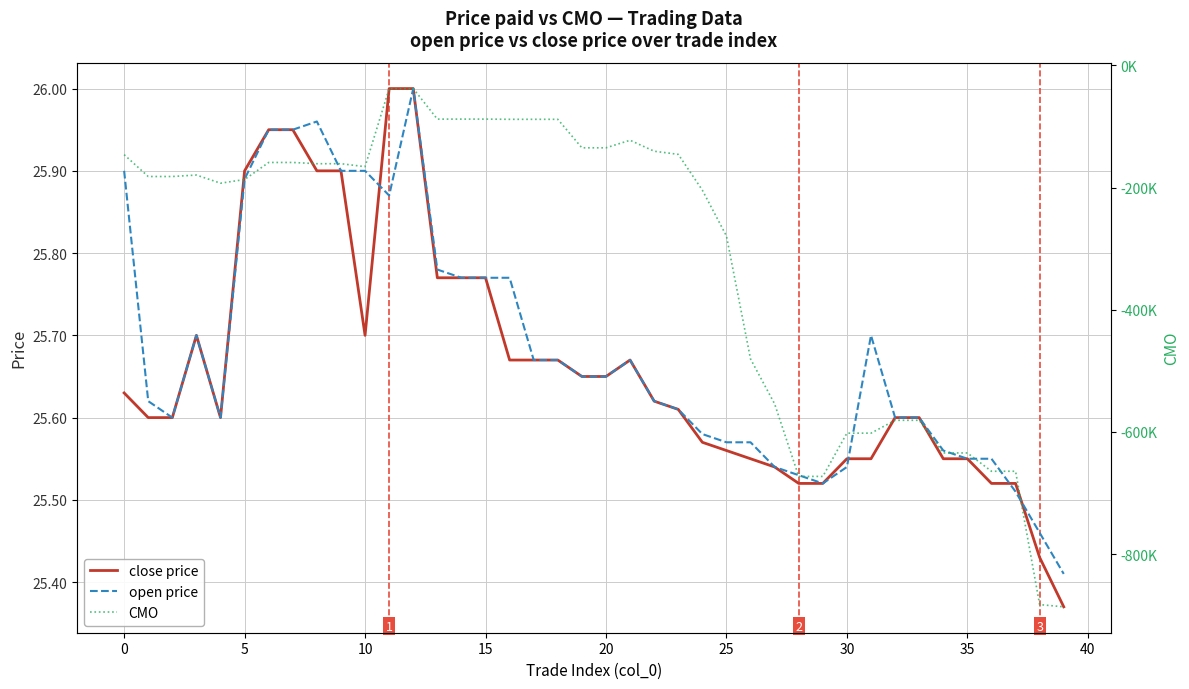

What is the lowest value of the close price series?

25.4